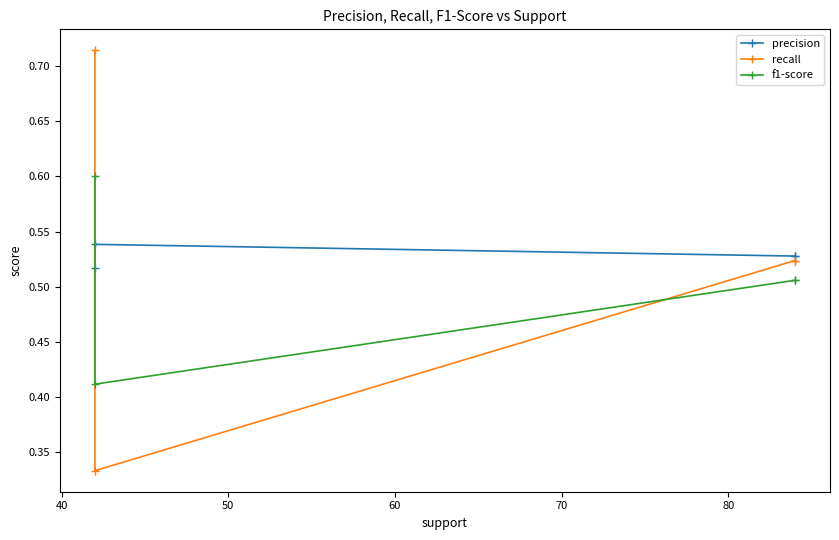

What is the minimum value shown in the chart?

0.3